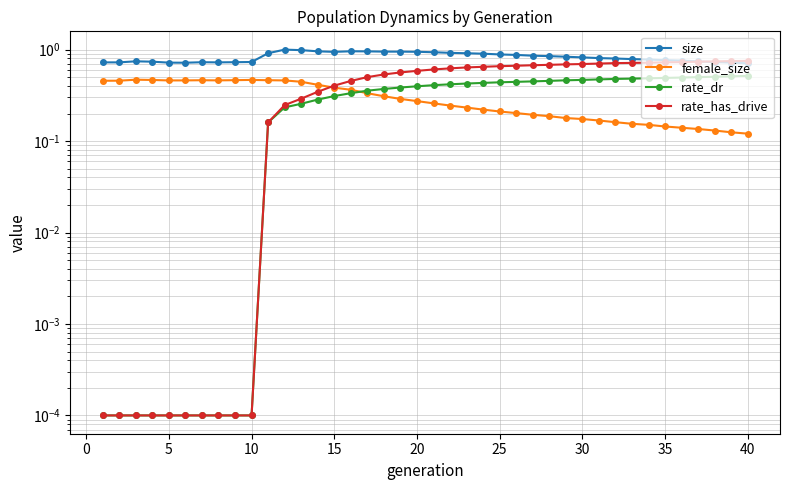

Rank the series at 10 from lowest to highest value.

rate_dr, rate_has_drive, female_size, size